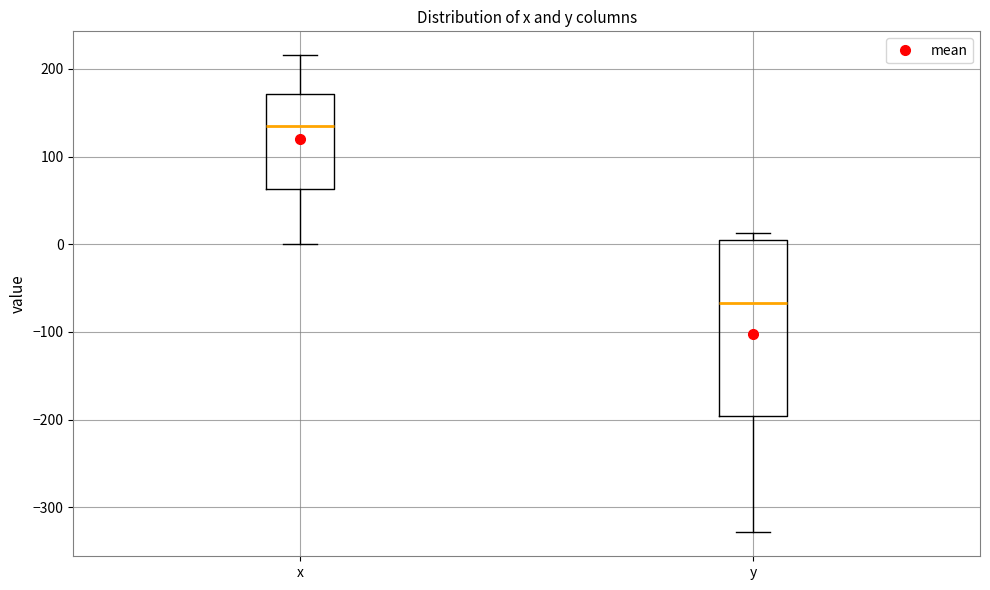

Reading left to right, transcribe this box plot: for each box, give where its median line is, the range the box spans, and where its two whiskers end, as read against the y-axis. The values are not printed on the chart, so give them approximately, as read against the axis.

x: median 130, box 60 to 170, whiskers 0 to 220
y: median -70, box -200 to 0, whiskers -330 to 10